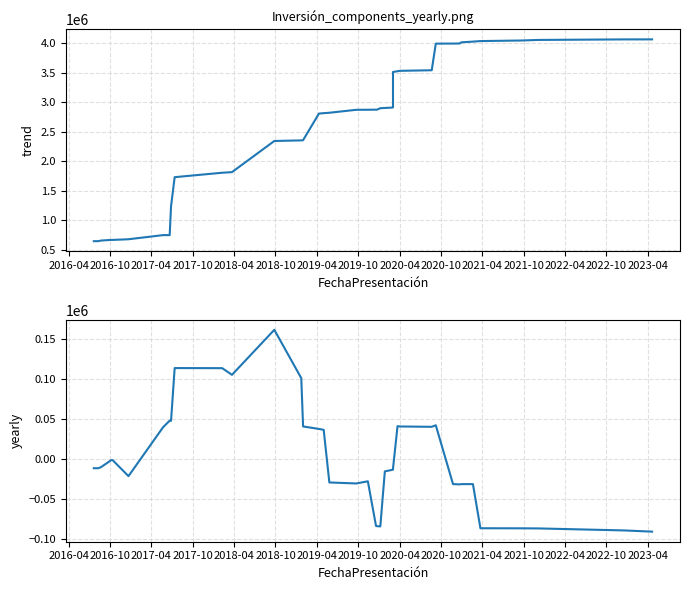

Reading left to right, transcribe all the data shown in this chart.

Inversión(MMU$) cumulative: 650000.0	650750.0	660750.0	671750.0	671780.0	682780.0	752780.0	752780.0	1242780.0	1732780.0	1807780.0	1817780.0	2344780.0	2354780.0	2358180.0	2808180.0	2815180.0	2822180.0	2872180.0	2873180.0	2874180.0	2874180.0	2899180.0	2903180.0	2907680.0	2912180.0	3512180.0	3524180.0	3531180.0	3541180.0	3991180.0	3992280.0	3993380.0	4013380.0	4025380.0	4034380.0	4044100.0	4053820.0	4062820.0	4063188.0
Inversión(MMU$) smoothed: -11301.2	-11297.4	-9922.4	-1172.4	-1172.4	-21172.4	39983.8	48108.8	47983.8	113855.1	113730.1	105405.1	161655.1	101280.1	40905.1	37780.1	36655.1	-29094.9	-30344.9	-27644.9	-83394.9	-83707.4	-84019.9	-15269.9	-13894.9	-13144.9	-11894.9	41230.1	40867.6	40442.6	42380.1	-31119.9	-31494.9	-31154.9	-31189.9	-86314.9	-86406.4	-86543.9	-89043.9	-90543.9